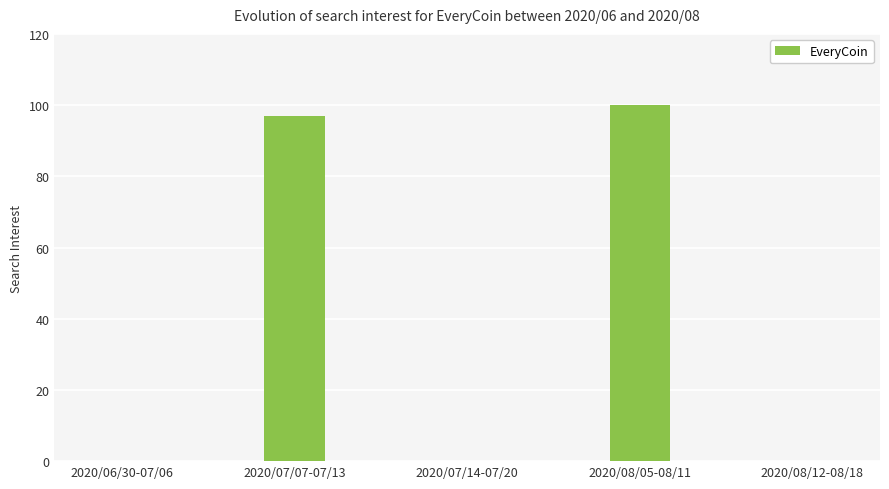

The value at 2020/08/05-08/11 is 100. True or false?

True